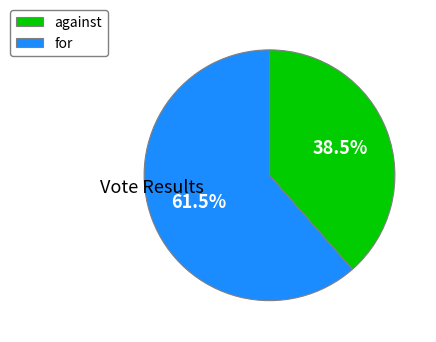

What is the total percentage of for and against?

100.0%